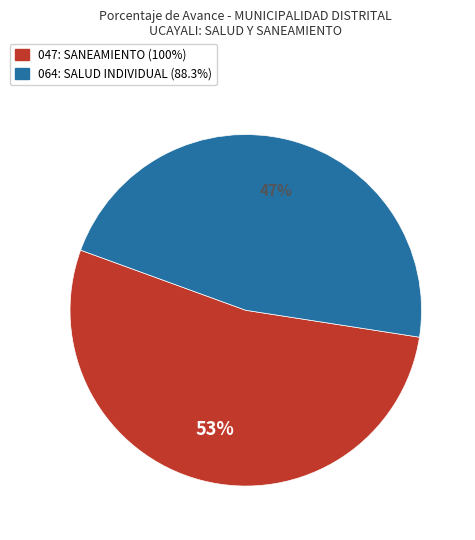

Between 047: SANEAMIENTO and 064: SALUD INDIVIDUAL, which is larger?

047: SANEAMIENTO